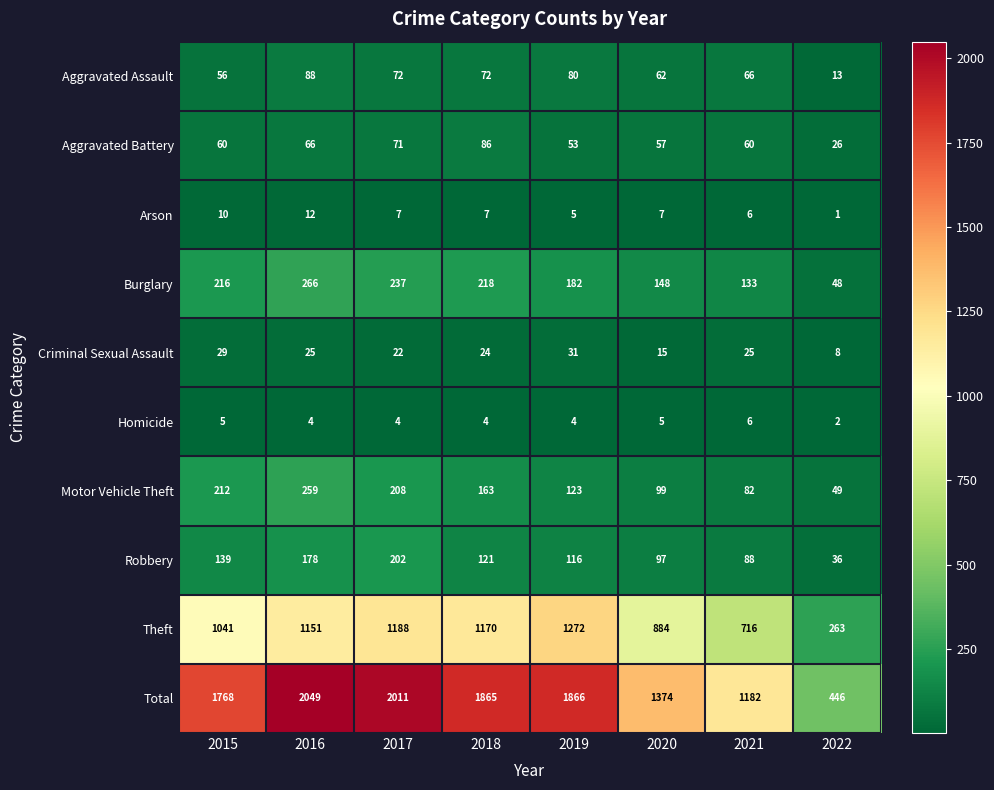

Is the value of Motor Vehicle Theft at 2016 greater than the value of Aggravated Battery at 2020?

Yes